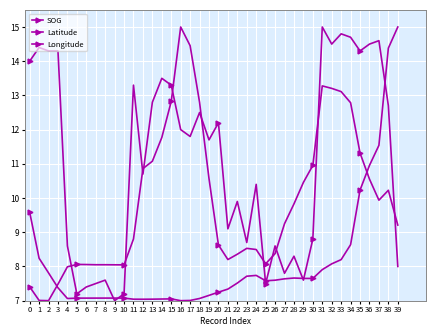

How many lines are shown in the chart?

3